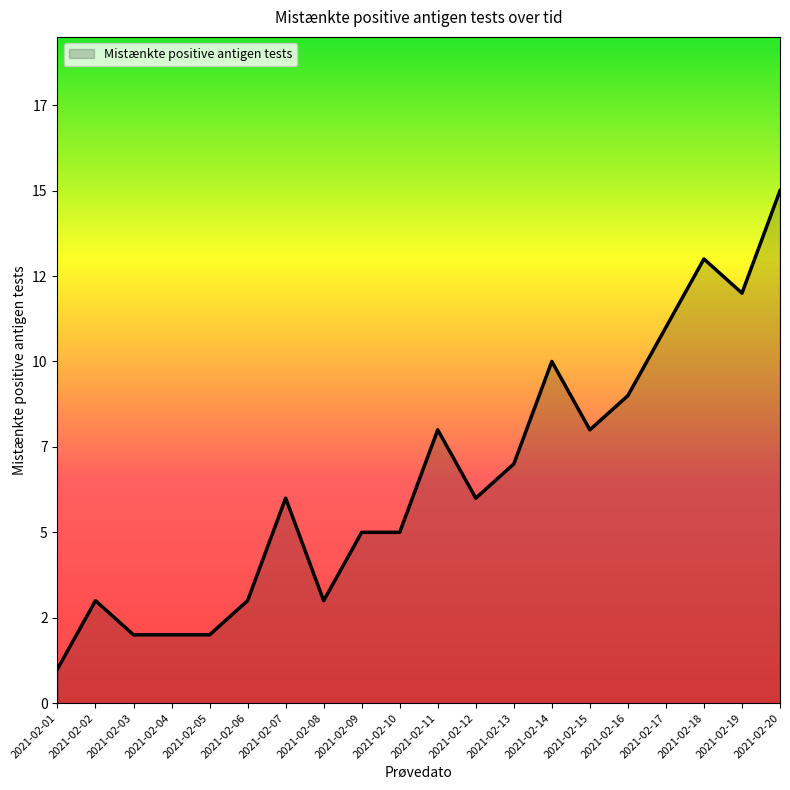

At which label does the data first exceed 6?

2021-02-11